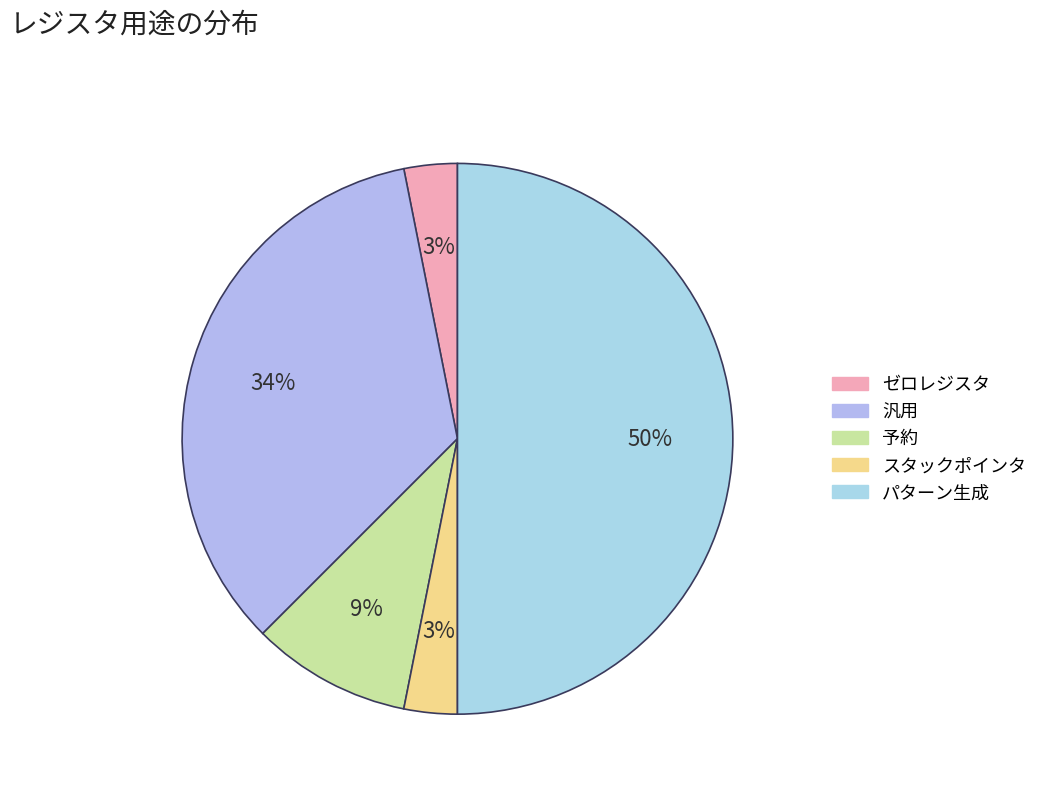

How many slices are in this pie chart?

5